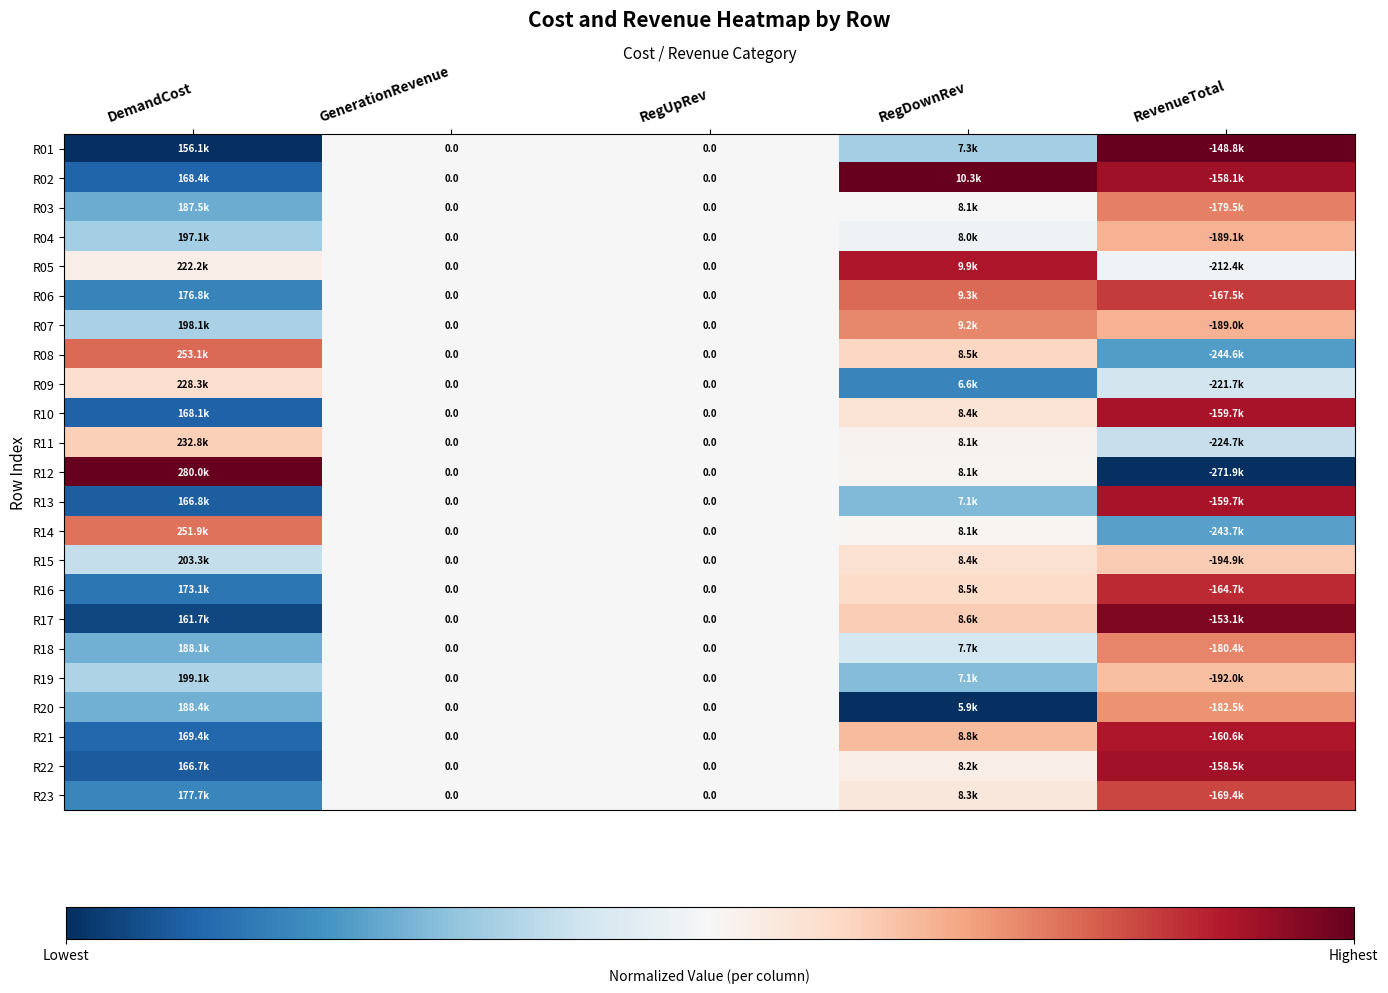

Rank the series at RegUpRev from highest to lowest value.

R01, R02, R03, R04, R05, R06, R07, R08, R09, R10, R11, R12, R13, R14, R15, R16, R17, R18, R19, R20, R21, R22, R23